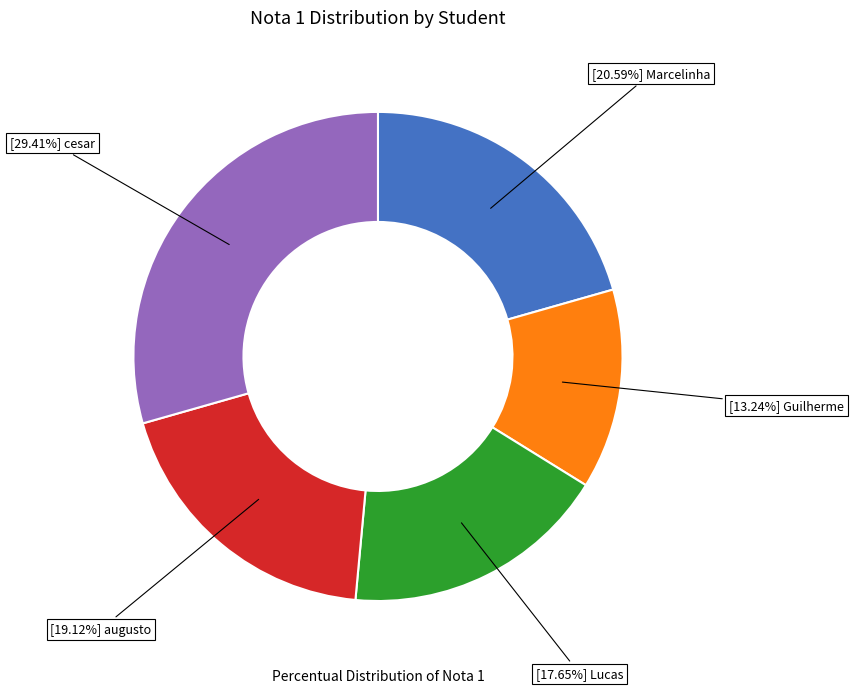

Is there a majority slice in this chart?

No